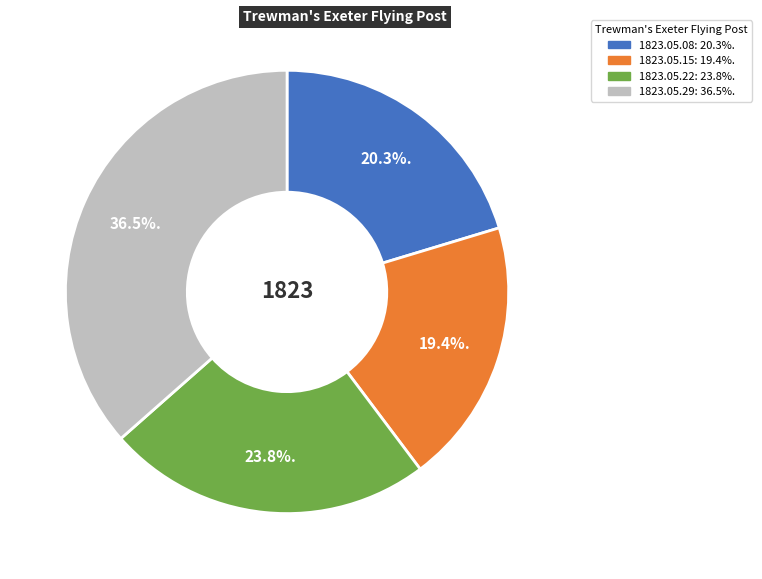

What percentage is the 1823.05.15 slice, to the nearest percent?

19%